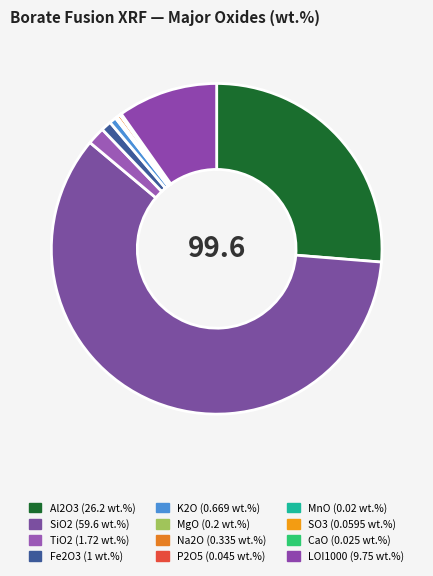

Does SO3 represent more than half of the total?

No